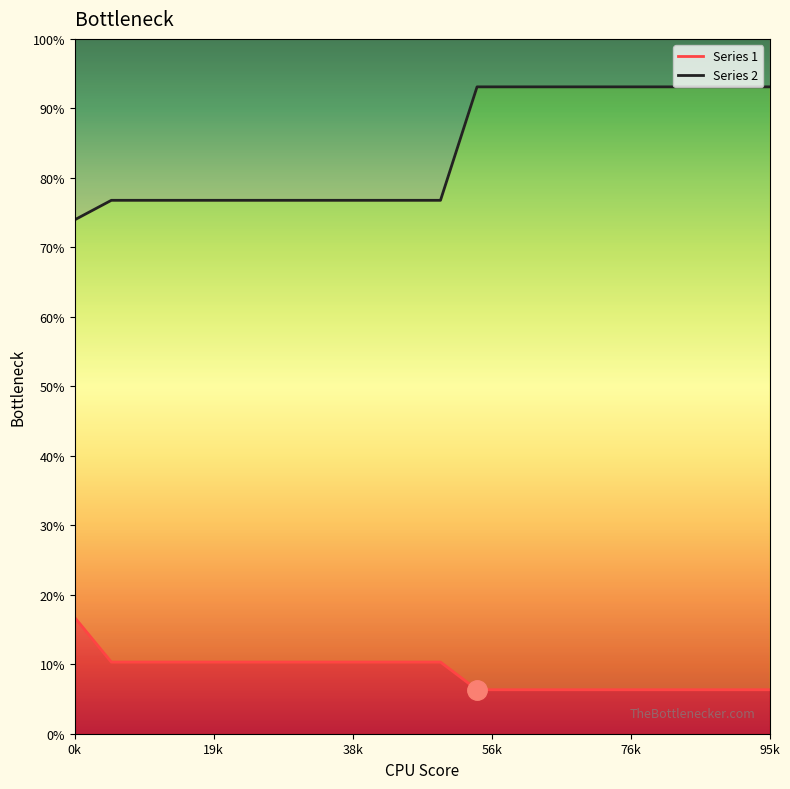

Which series has the largest total across all categories?

Series 2